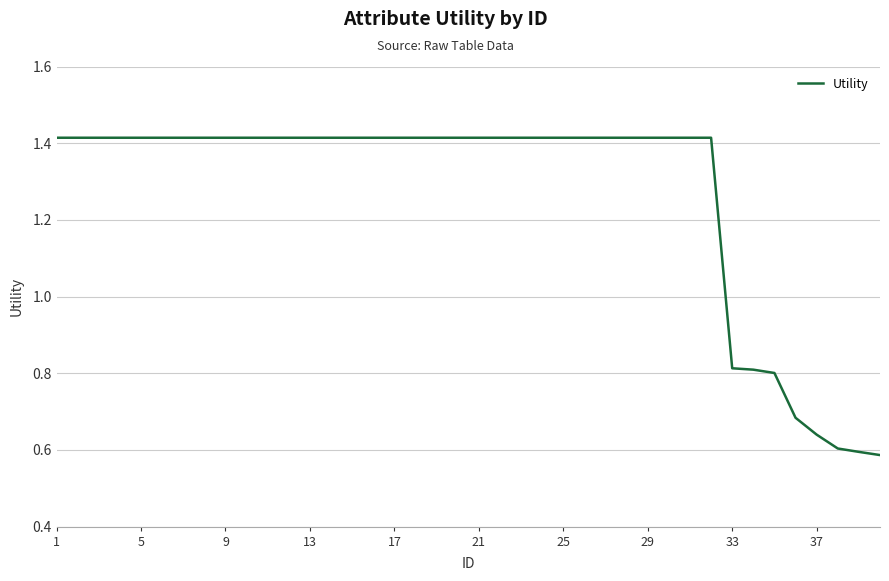

Is this an area chart (filled region under the line)?

No